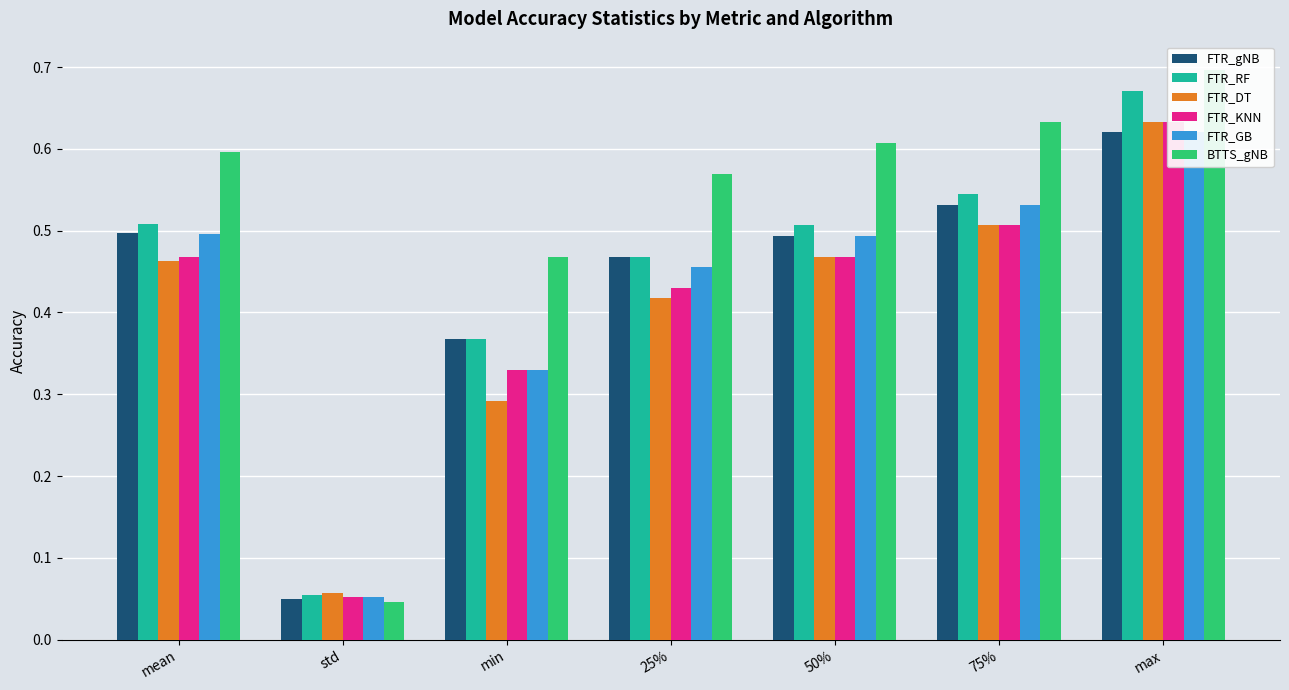

True or false: FTR_GB has a value of 0.5 at 75%.

True